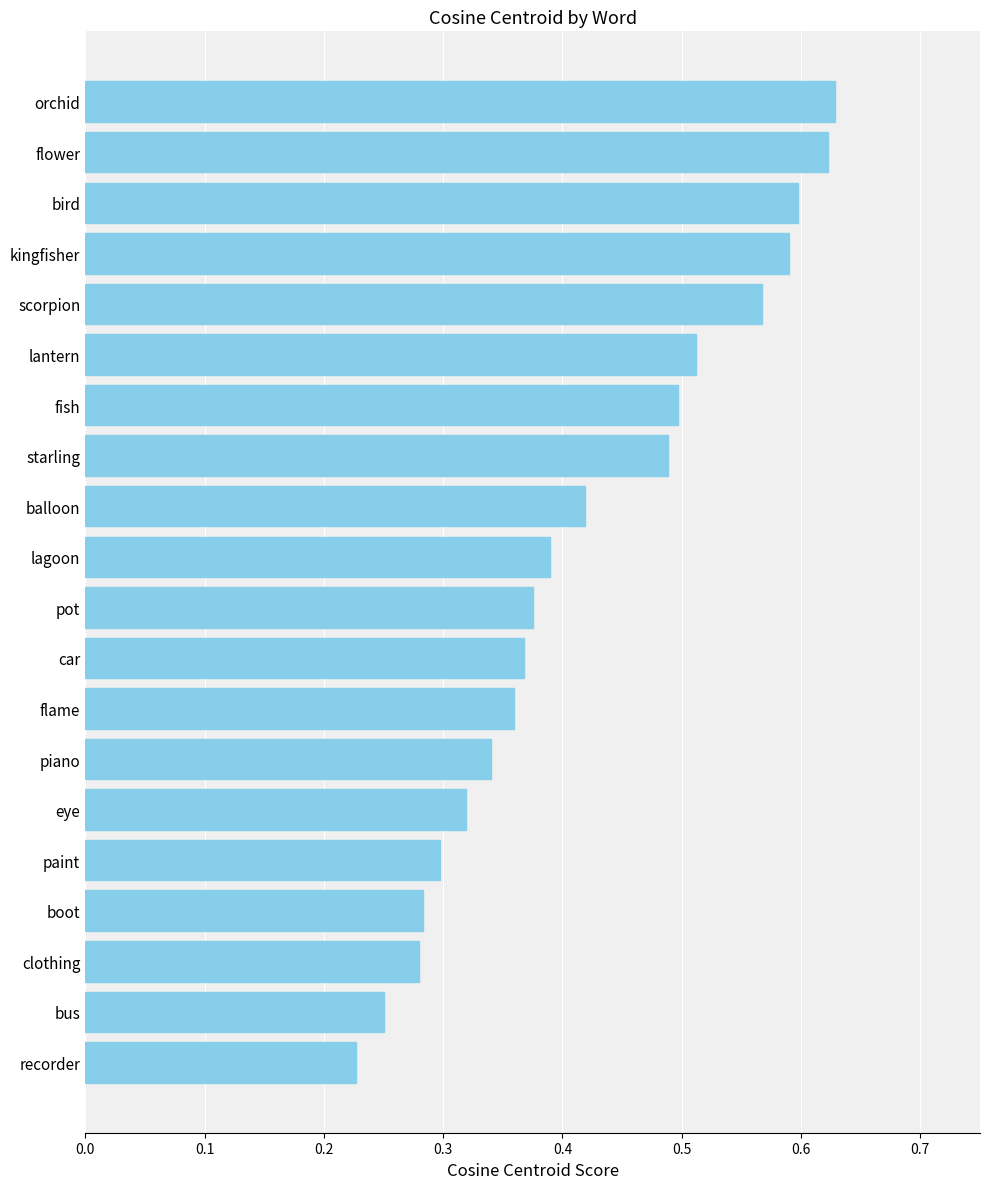

At which label is the value closest to 0?

recorder